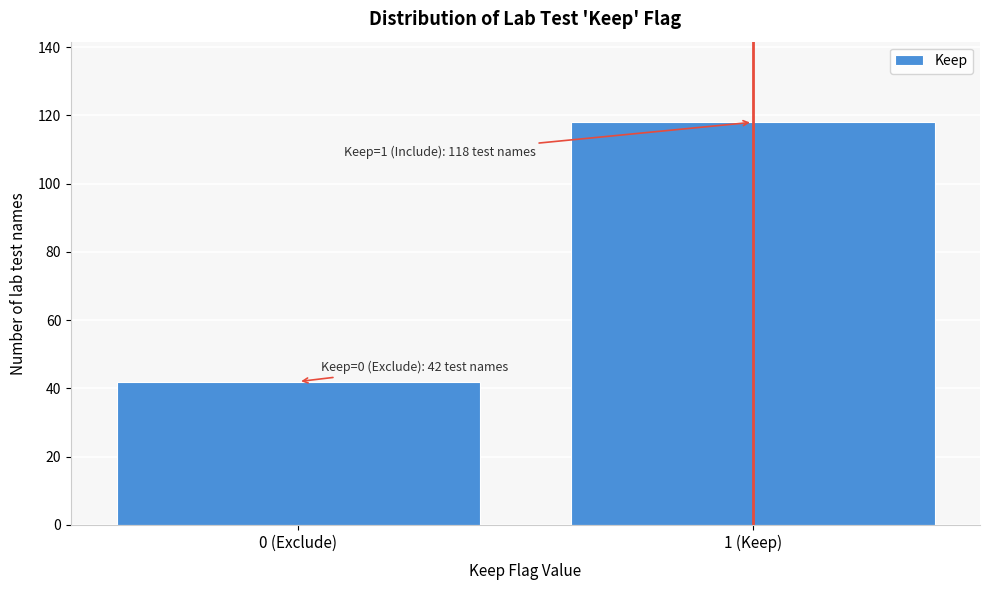

Reading right to left, extract all data points from this chart.

118	42